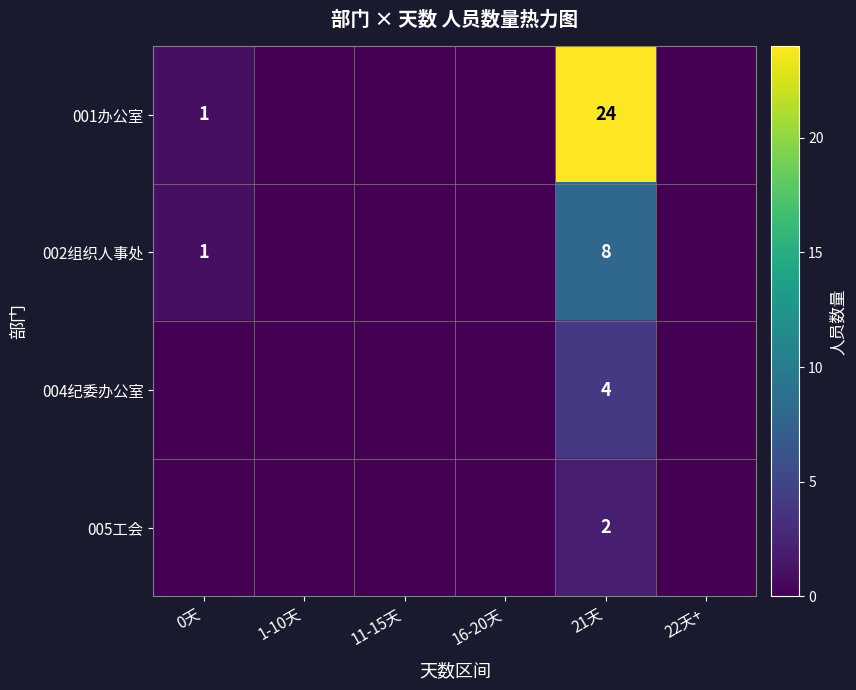

What is the total value across all series at 21天?

38